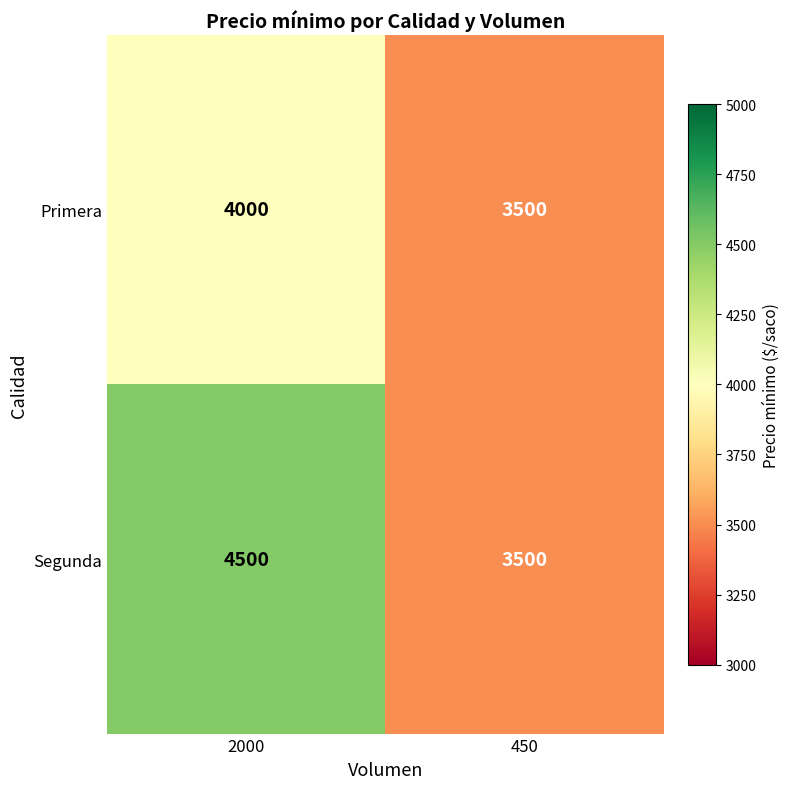

At which category is the sum across all series the highest?

2000